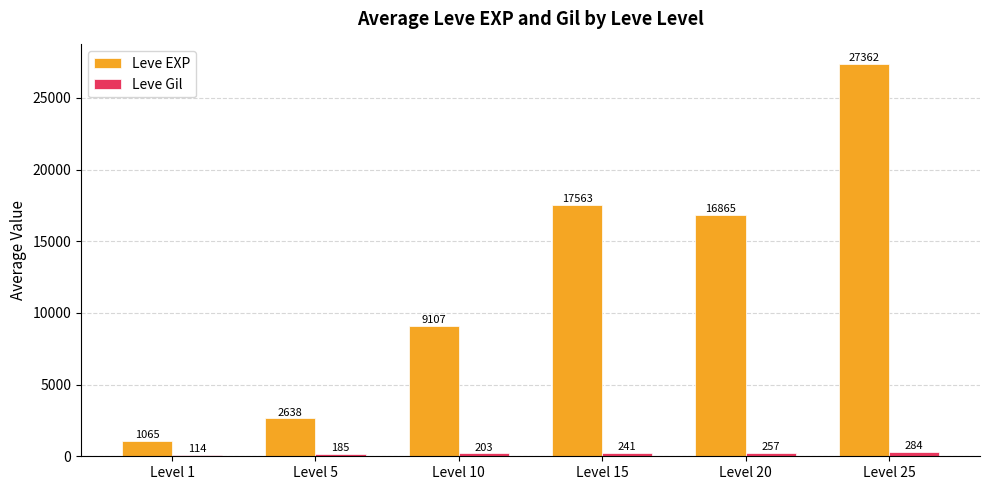

Which category has the lowest value across all series?

Level 1